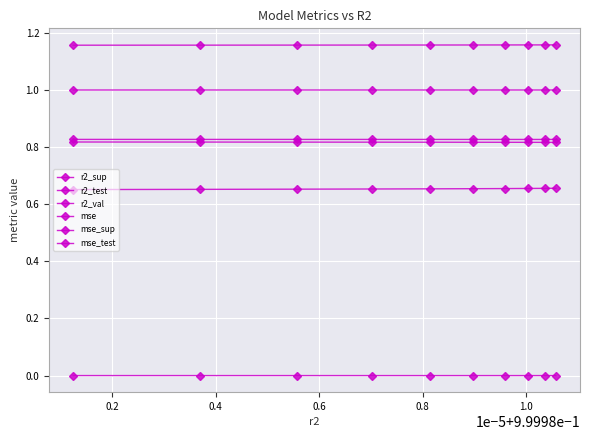

How many data points does each series have?

10